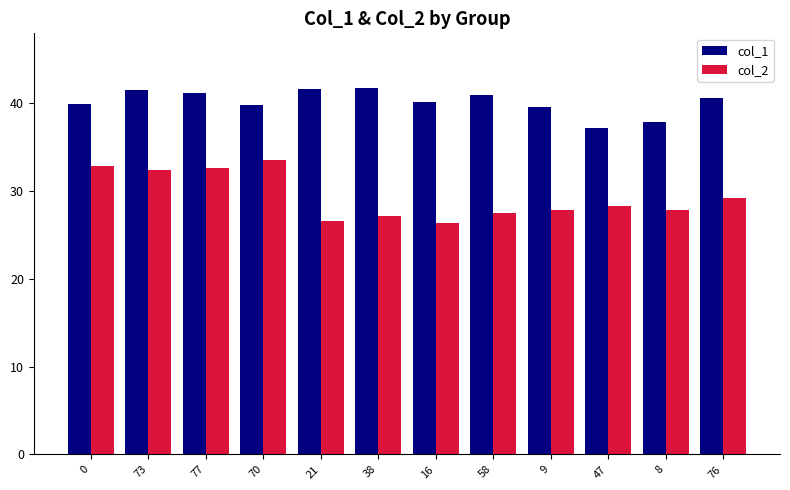

How many bars are there in total?

24